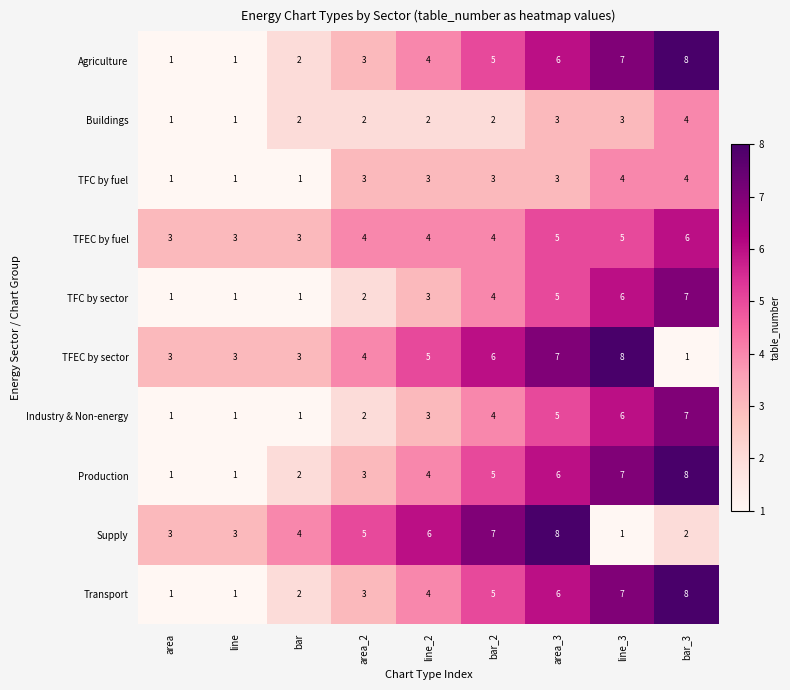

How many categories are shown in the chart?

9